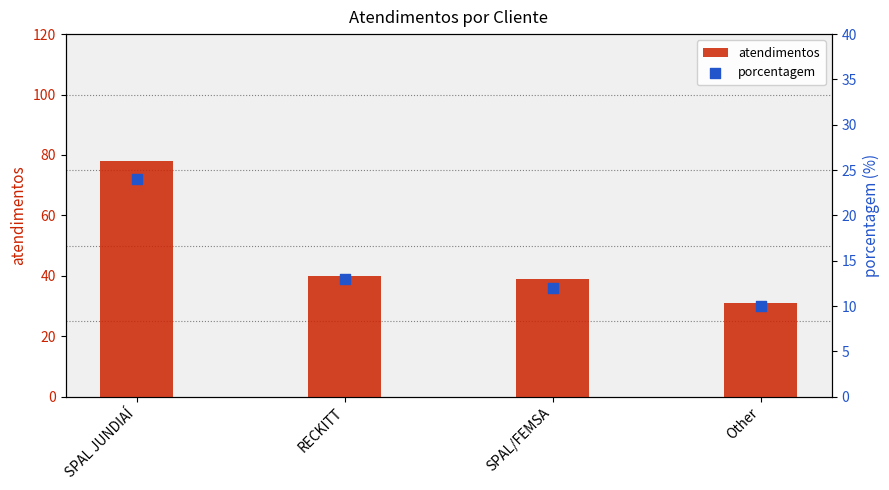

Which series has the widest spread of Y values?

atendimentos